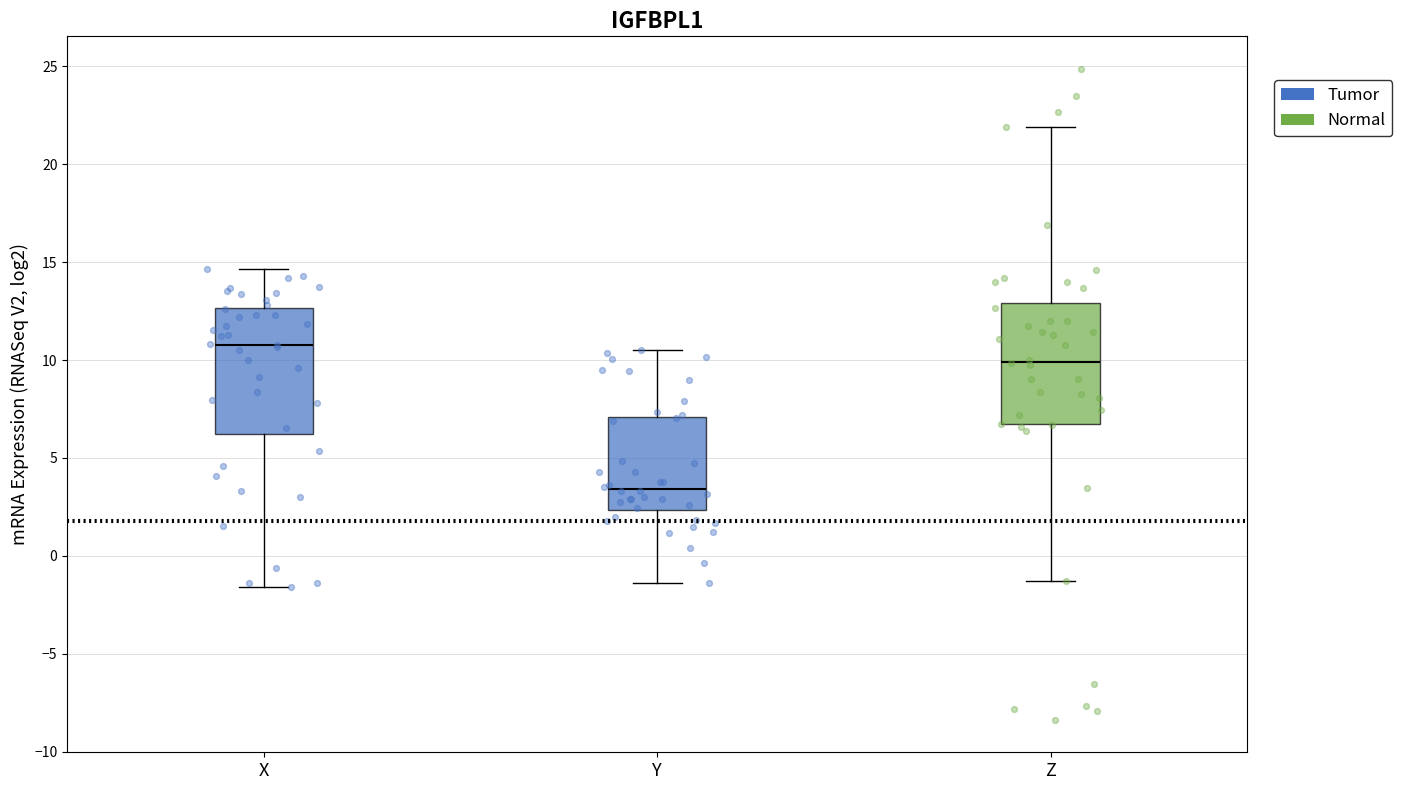

Reading left to right, read every box against the y-axis: the position of its median line, the range the box covers, and the ends of its whiskers. The values are not printed on the chart, so give them approximately, as read against the axis.

X: median 11.0, box 6.0 to 12.5, whiskers -1.5 to 14.5
Y: median 3.5, box 2.5 to 7.0, whiskers -1.5 to 10.5
Z: median 10.0, box 6.5 to 13.0, whiskers -1.5 to 22.0